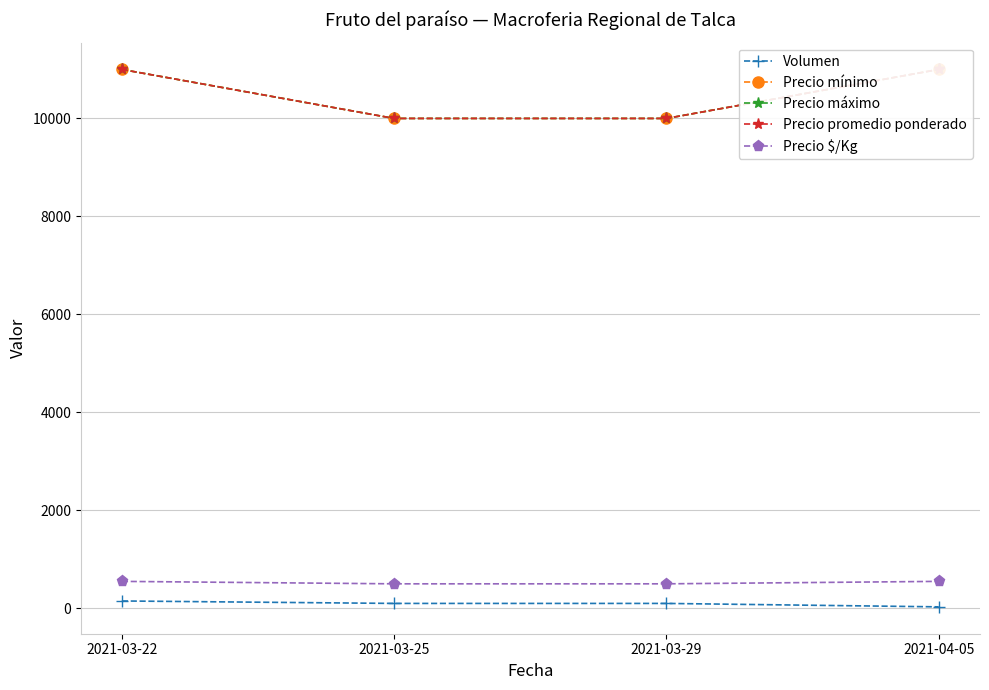

True or false: Precio $/Kg and Precio mínimo cross at least once.

False